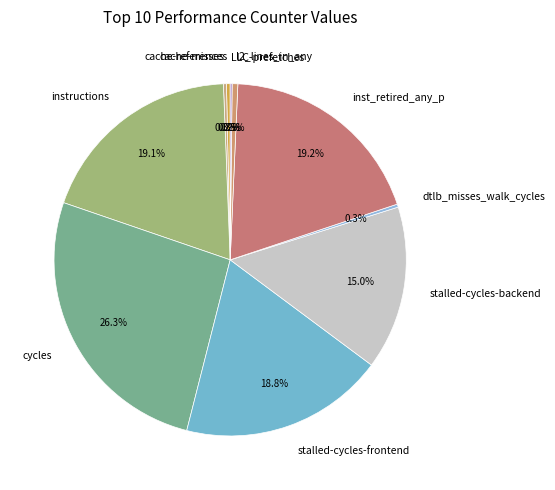

The inst_retired_any_p slice represents 12% of the pie. True or false?

False